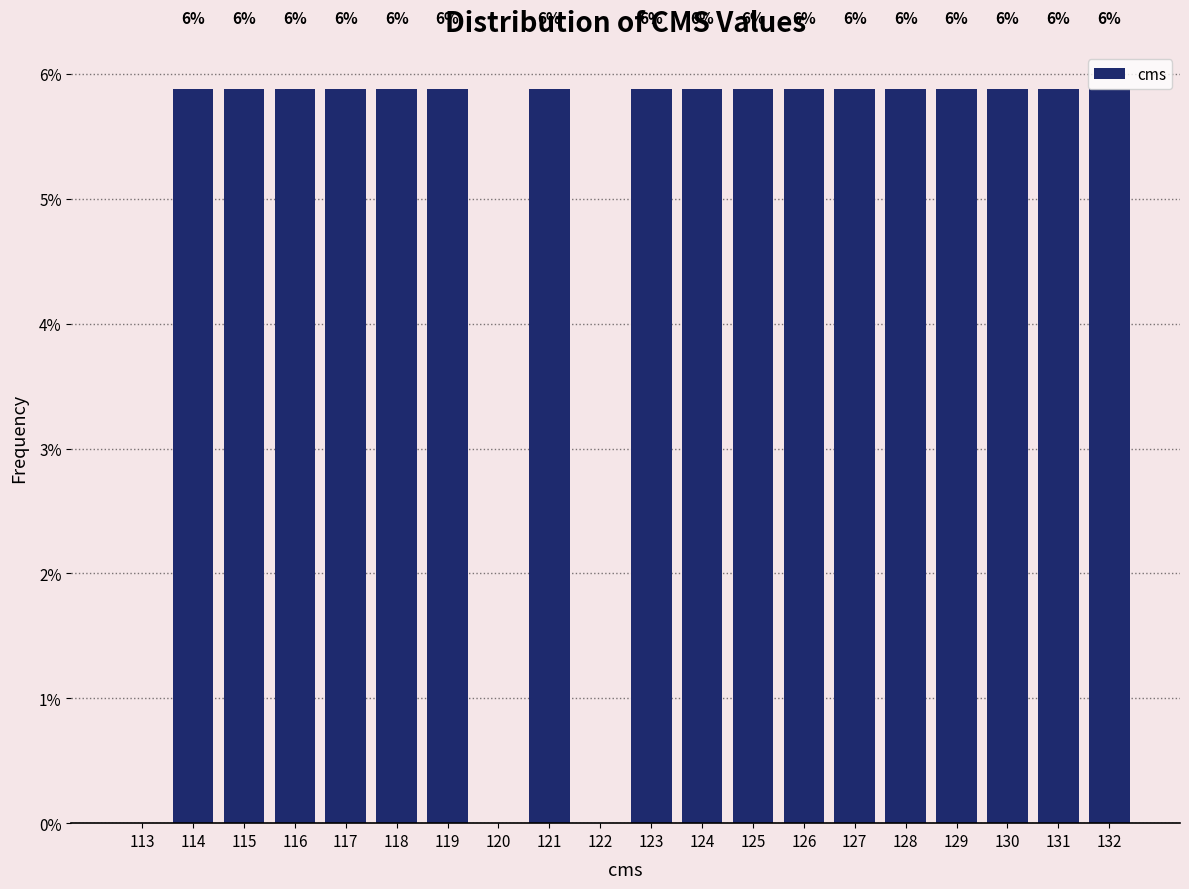

Are the bars horizontal?

No